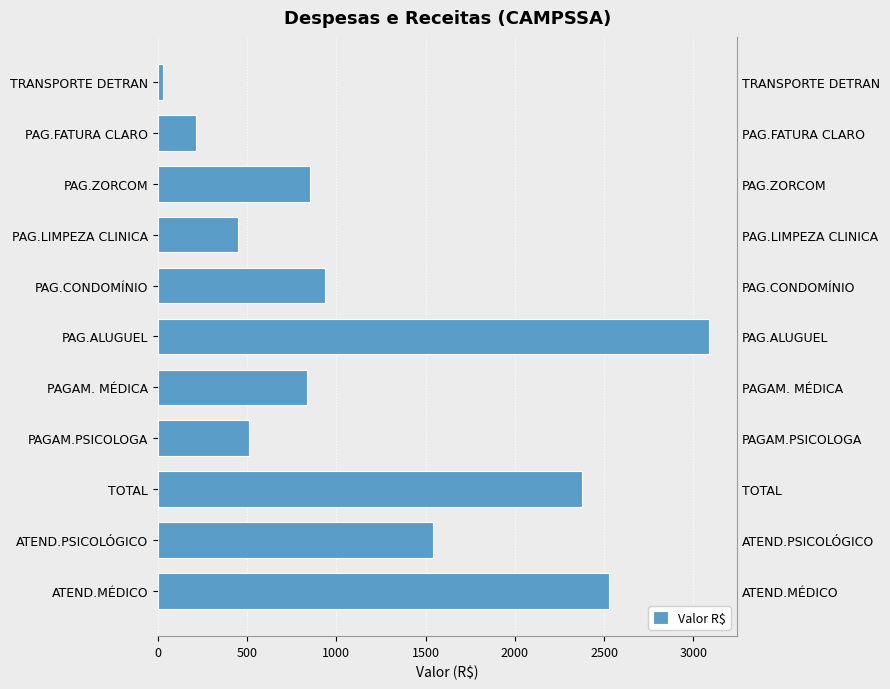

Are the bars horizontal?

Yes